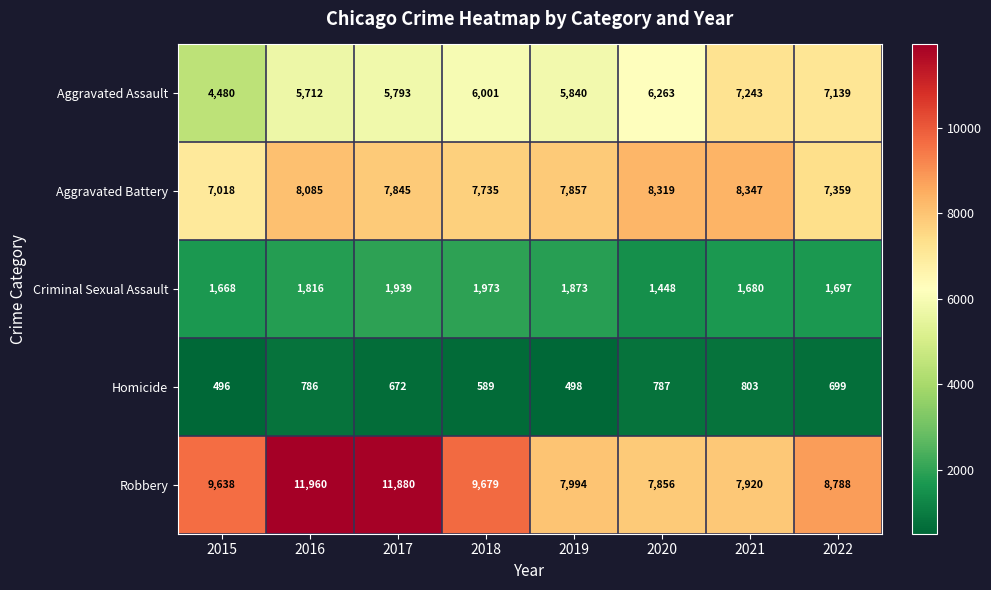

At how many categories does at least one series exceed 9227?

4